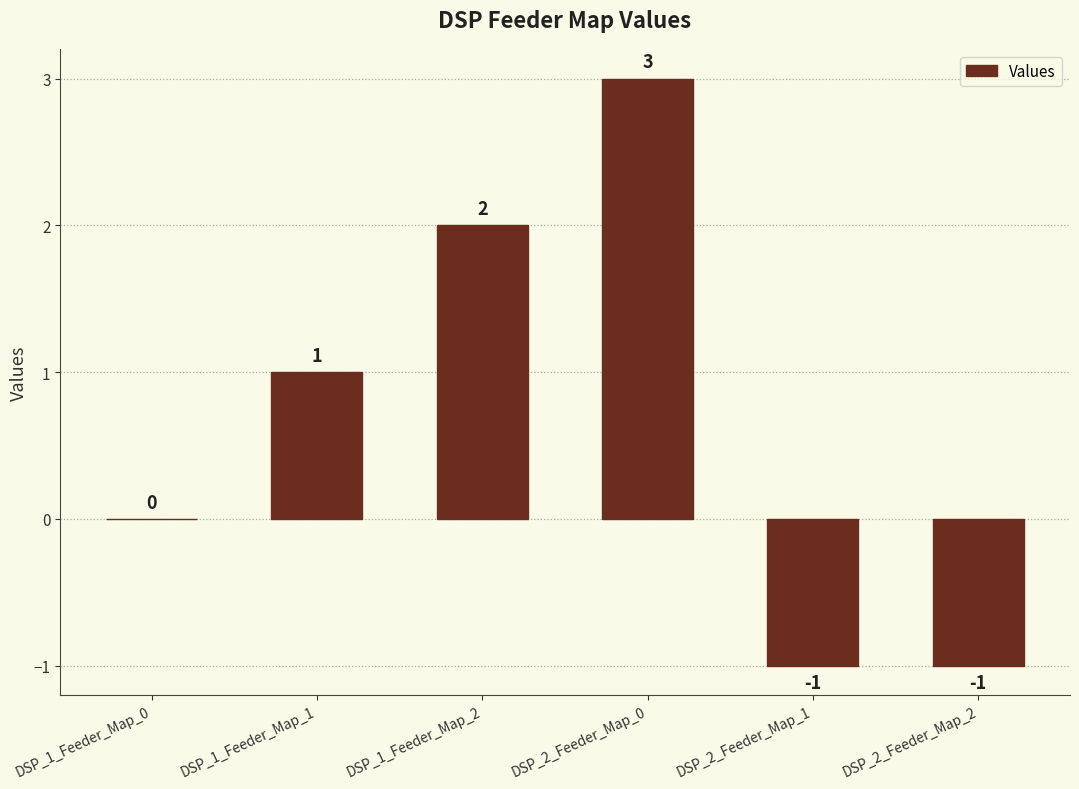

How many series are shown in this chart?

1